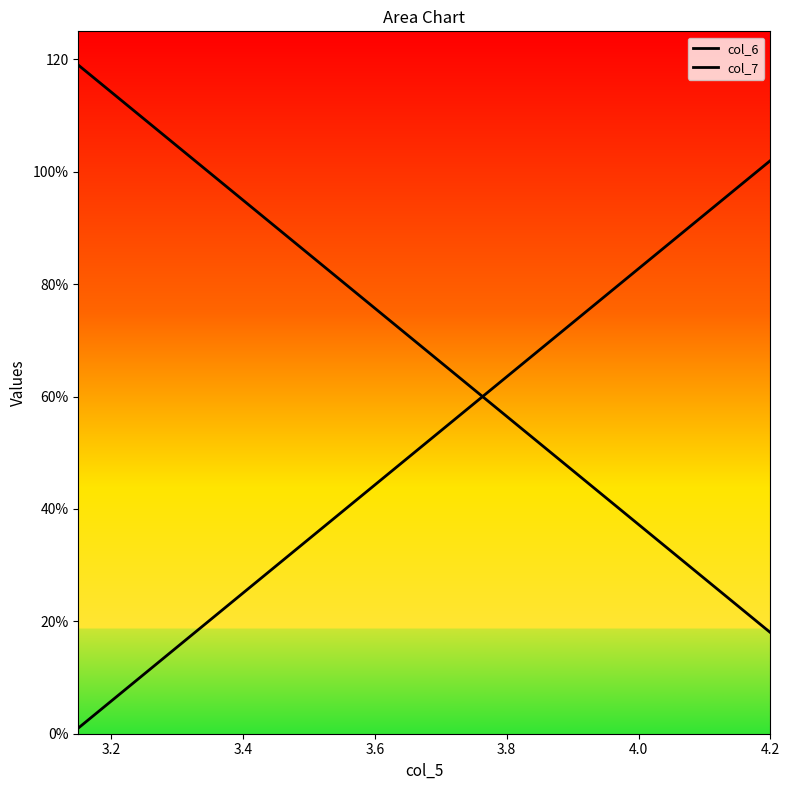

Reading left to right, extract all data points from this chart.

col_6: 119.0	114.2	109.4	104.6	99.8	95.0	90.1	85.3	80.5	75.7	70.9	66.1	61.3	56.5	51.7	46.9	42.0	37.2	32.4	27.6	22.8	18.0
col_7: 1.0	5.8	10.6	15.4	20.2	25.0	29.9	34.7	39.5	44.3	49.1	53.9	58.7	63.5	68.3	73.1	78.0	82.8	87.6	92.4	97.2	102.0